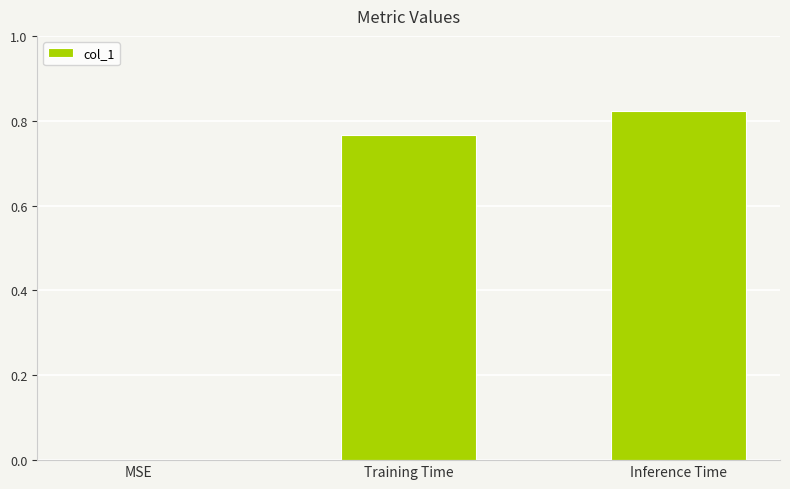

Which label corresponds to the largest value in the chart?

Inference Time